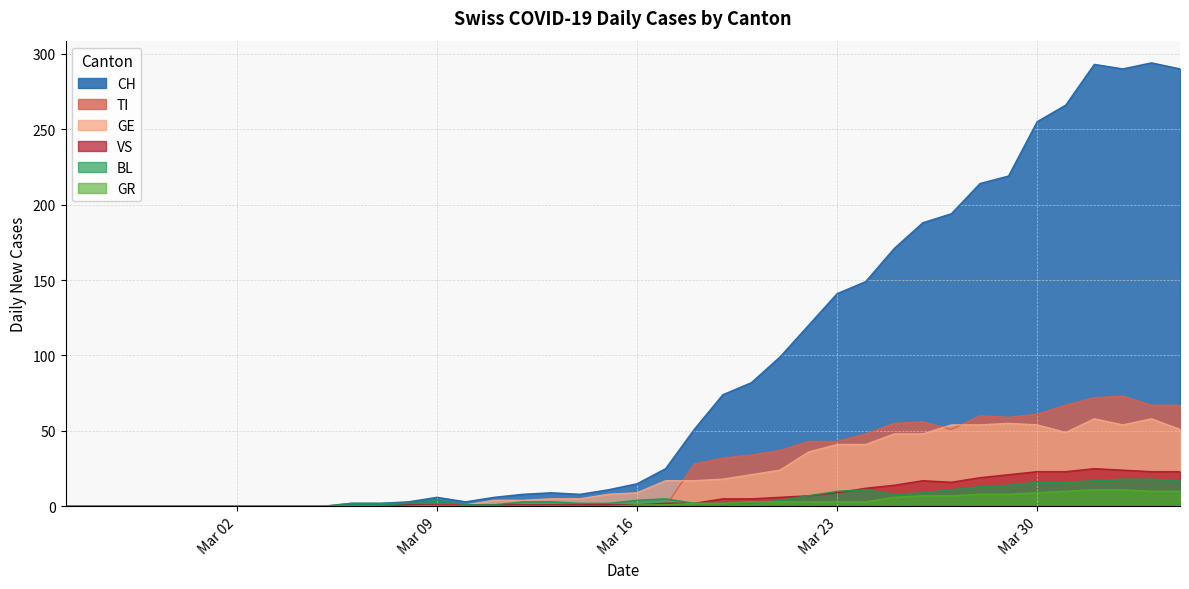

Which series has the largest total across all categories?

CH